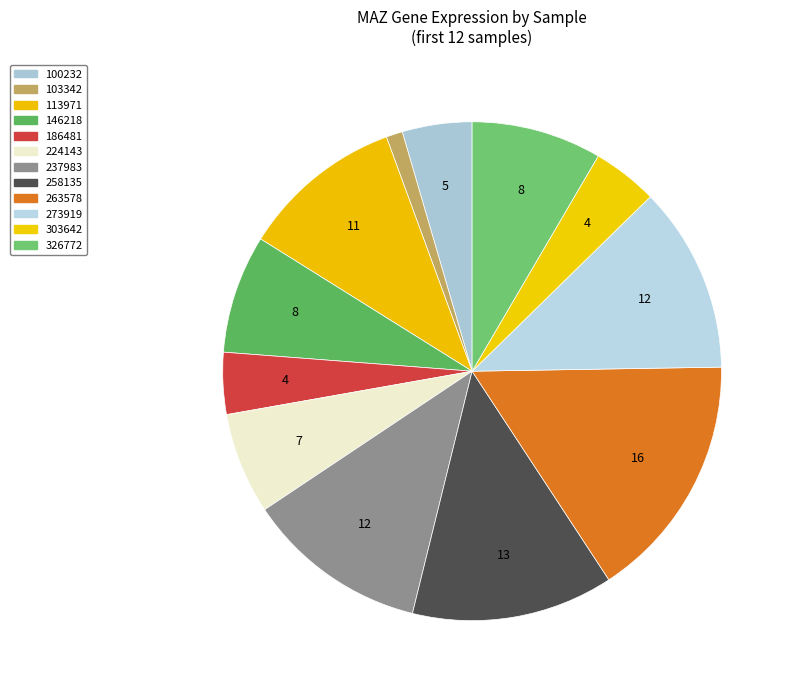

To the nearest percent, what percentage of the pie is 103342?

1%